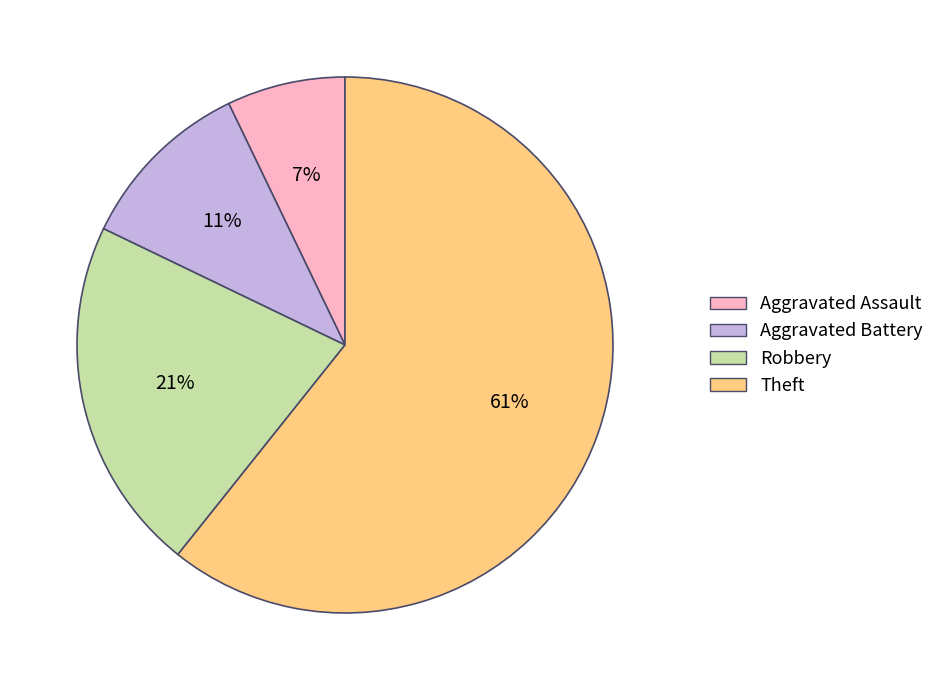

What is the smallest slice in the pie chart?

Aggravated Assault